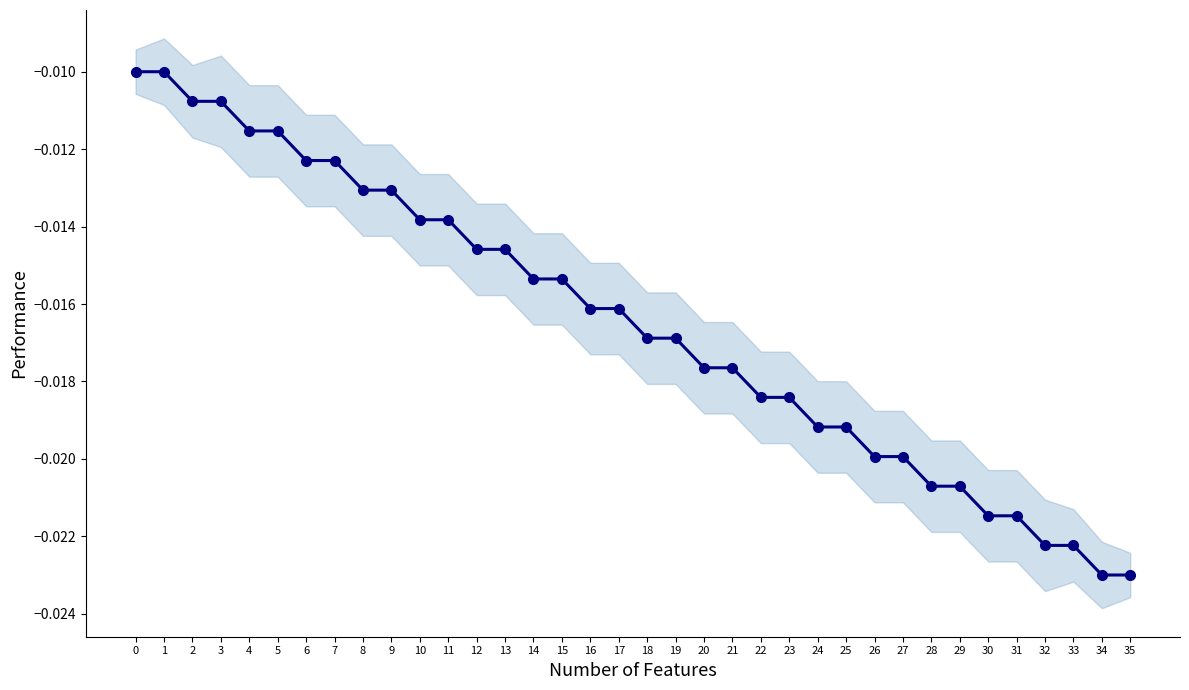

Which label corresponds to the smallest value in the chart?

34